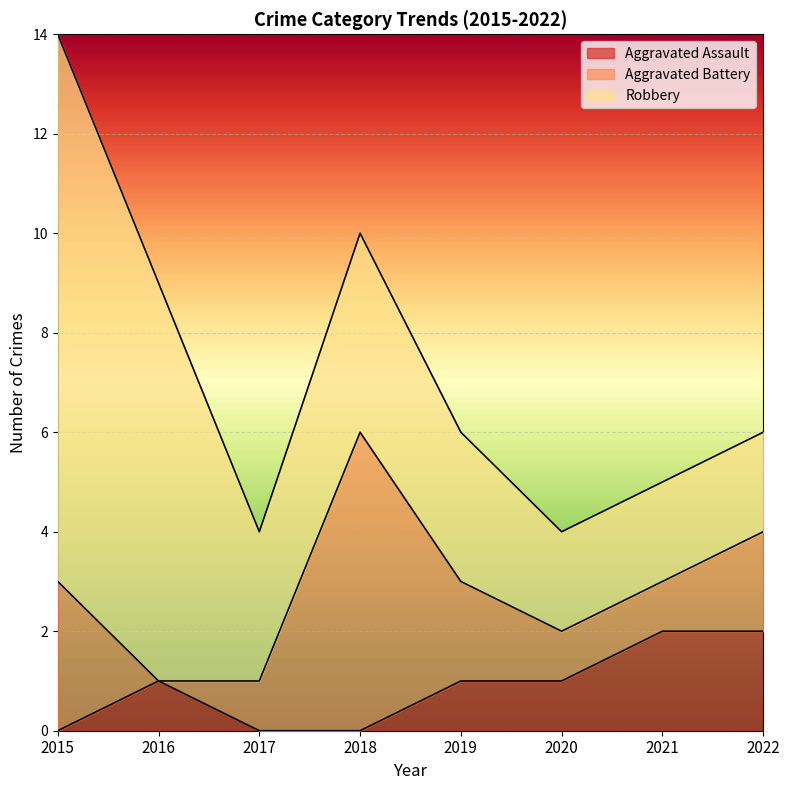

Rank the categories by Robbery value from highest to lowest.

2015, 2016, 2018, 2017, 2019, 2020, 2021, 2022